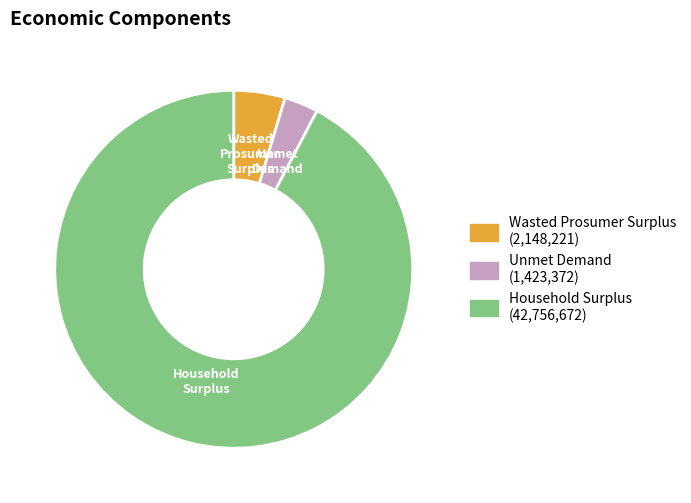

Is it true that Household Surplus is 92% of the pie?

True